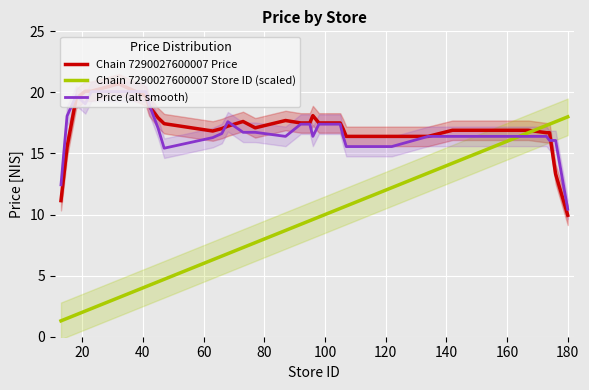

Is this an area chart (filled region under the line)?

No